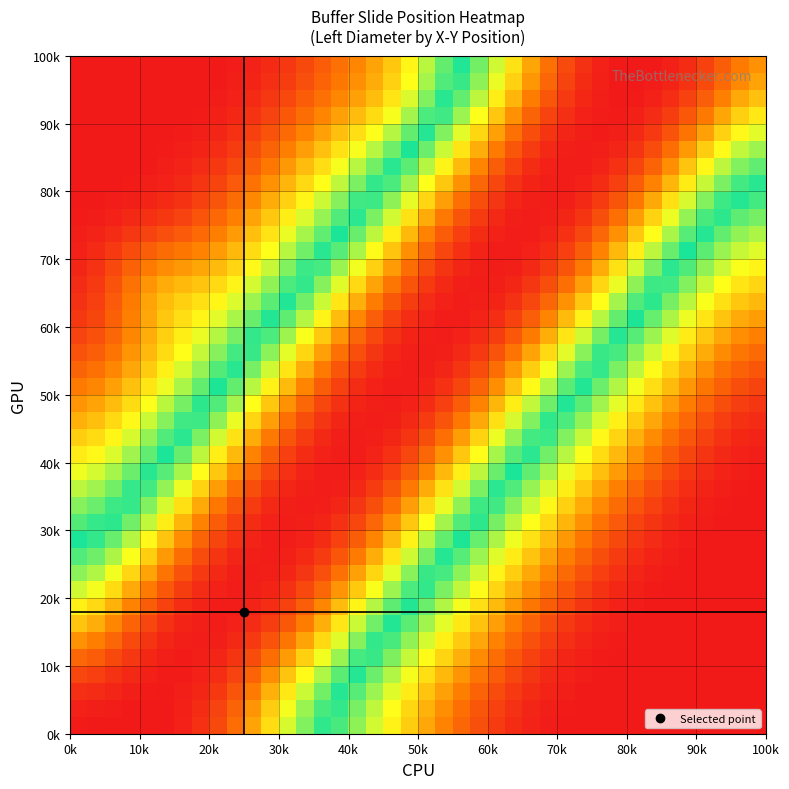

Count the number of data series in this chart.

40